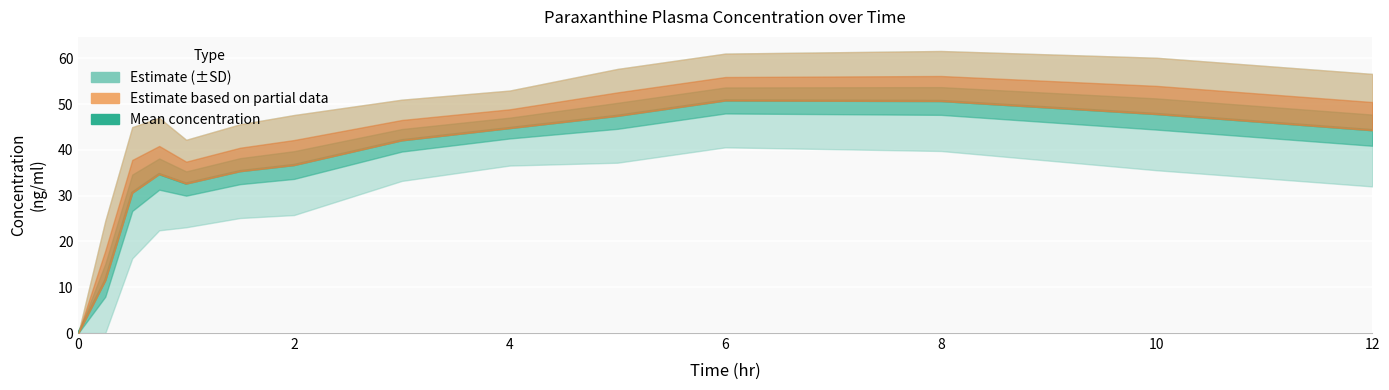

The chart shows a value of 50.9 at 8. True or false?

False